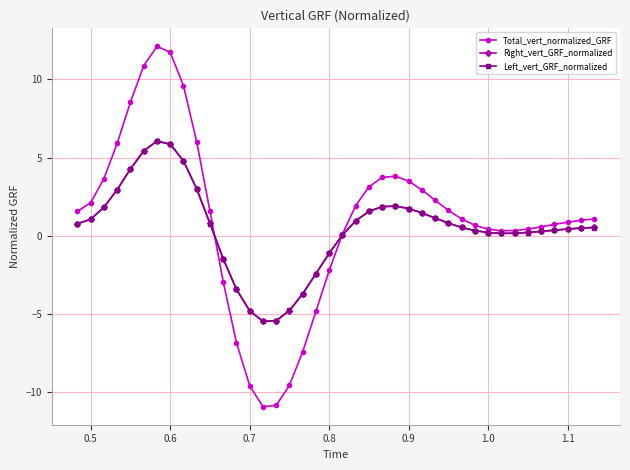

What is the greatest value displayed?

12.1